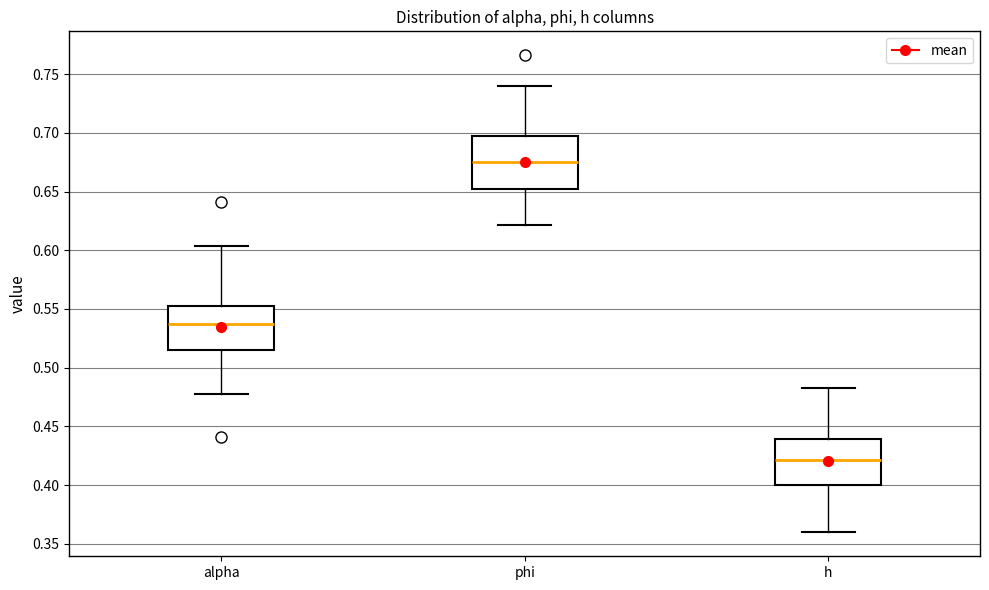

Reading left to right, transcribe this box plot: for each box, give where its median line is, the range the box spans, and where its two whiskers end, as read against the y-axis. The values are not printed on the chart, so give them approximately, as read against the axis.

alpha: median 0.535, box 0.515 to 0.550, whiskers 0.480 to 0.605
phi: median 0.675, box 0.650 to 0.695, whiskers 0.620 to 0.740
h: median 0.420, box 0.400 to 0.440, whiskers 0.360 to 0.485